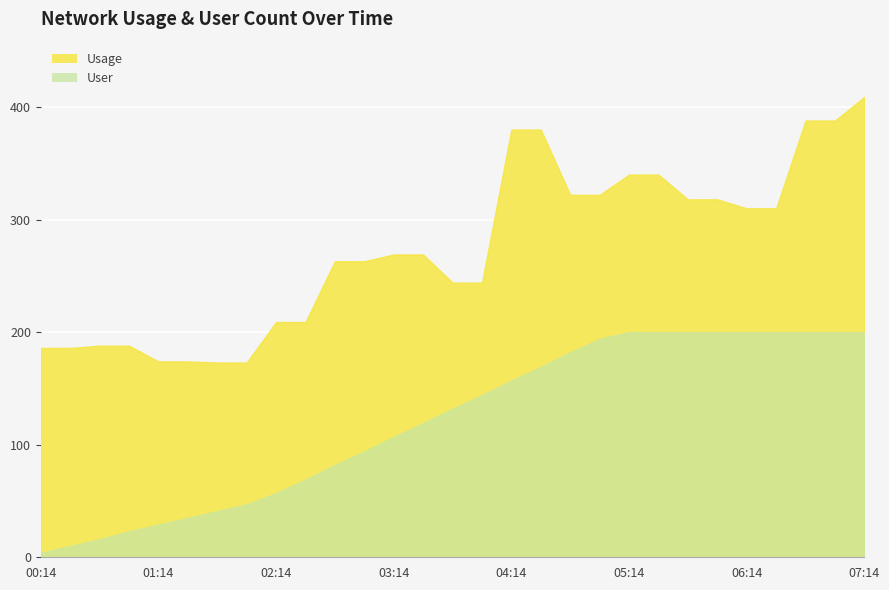

Reading right to left, extract all data points from this chart.

User: 200	200	200	200	200	200	200	200	200	194	182	169	157	144	132	119	107	94	82	69	57	47	41	35	29	23	16	10	4
Usage: 409	388	388	310	310	318	318	340	340	322	322	380	380	244	244	269	269	263	263	209	209	173	173	174	174	188	188	186	186